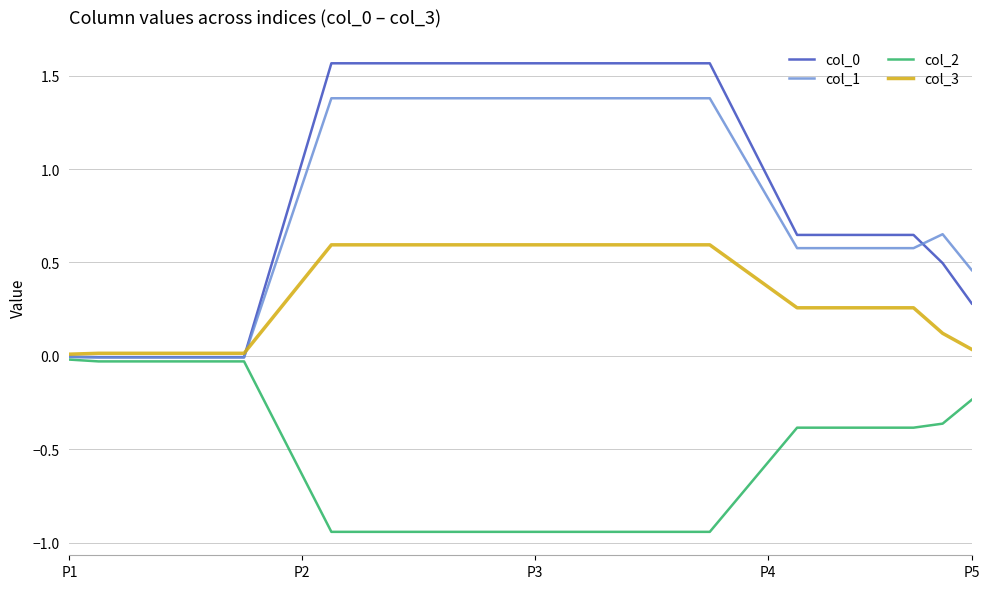

What is the highest value of the col_3 series?

0.6